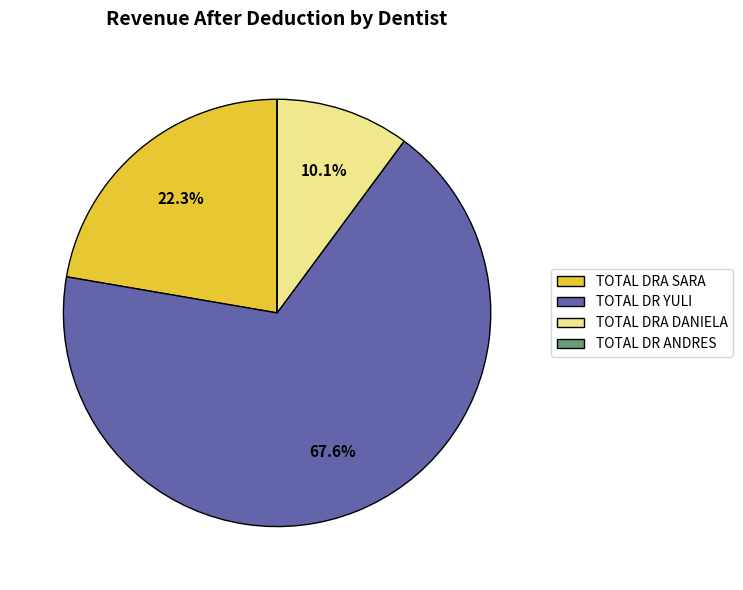

Is there a majority slice in this chart?

Yes